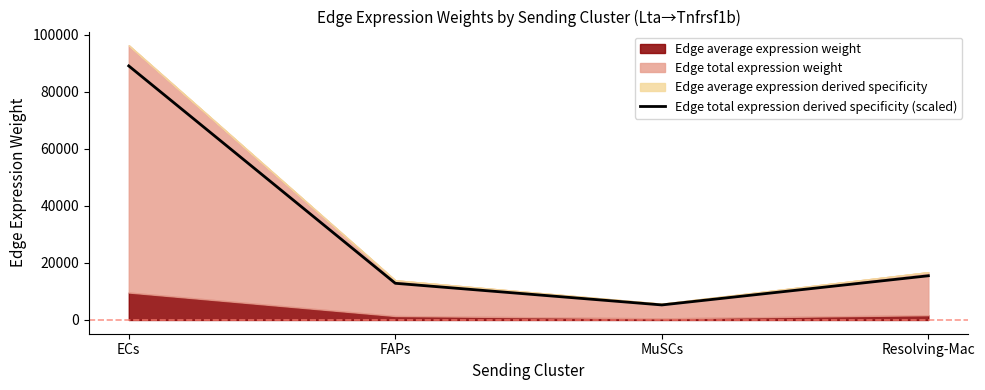

Is it true that the value at FAPs is 17150.4?

False